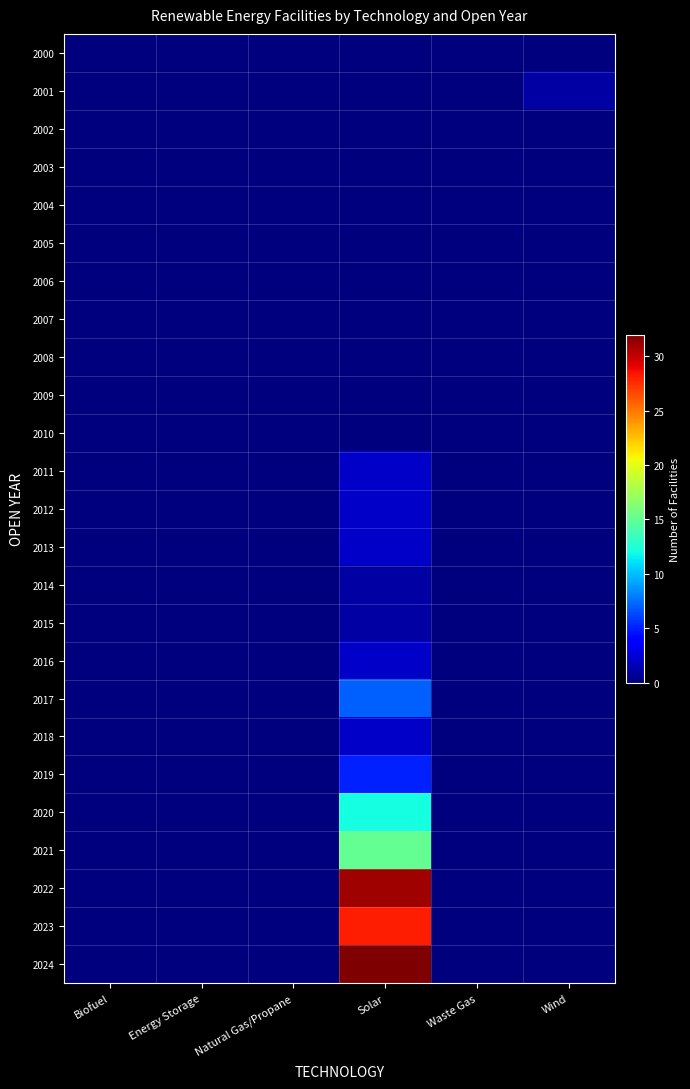

Reading right to left, transcribe all the data shown in this chart.

2000: Wind=0	Waste Gas=0	Solar=0	Natural Gas/Propane=0	Energy Storage=0	Biofuel=0
2001: Wind=1	Waste Gas=0	Solar=0	Natural Gas/Propane=0	Energy Storage=0	Biofuel=0
2002: Wind=0	Waste Gas=0	Solar=0	Natural Gas/Propane=0	Energy Storage=0	Biofuel=0
2003: Wind=0	Waste Gas=0	Solar=0	Natural Gas/Propane=0	Energy Storage=0	Biofuel=0
2004: Wind=0	Waste Gas=0	Solar=0	Natural Gas/Propane=0	Energy Storage=0	Biofuel=0
2005: Wind=0	Waste Gas=0	Solar=0	Natural Gas/Propane=0	Energy Storage=0	Biofuel=0
2006: Wind=0	Waste Gas=0	Solar=0	Natural Gas/Propane=0	Energy Storage=0	Biofuel=0
2007: Wind=0	Waste Gas=0	Solar=0	Natural Gas/Propane=0	Energy Storage=0	Biofuel=0
2008: Wind=0	Waste Gas=0	Solar=0	Natural Gas/Propane=0	Energy Storage=0	Biofuel=0
2009: Wind=0	Waste Gas=0	Solar=0	Natural Gas/Propane=0	Energy Storage=0	Biofuel=0
2010: Wind=0	Waste Gas=0	Solar=0	Natural Gas/Propane=0	Energy Storage=0	Biofuel=0
2011: Wind=0	Waste Gas=0	Solar=2	Natural Gas/Propane=0	Energy Storage=0	Biofuel=0
2012: Wind=0	Waste Gas=0	Solar=2	Natural Gas/Propane=0	Energy Storage=0	Biofuel=0
2013: Wind=0	Waste Gas=0	Solar=2	Natural Gas/Propane=0	Energy Storage=0	Biofuel=0
2014: Wind=0	Waste Gas=0	Solar=1	Natural Gas/Propane=0	Energy Storage=0	Biofuel=0
2015: Wind=0	Waste Gas=0	Solar=1	Natural Gas/Propane=0	Energy Storage=0	Biofuel=0
2016: Wind=0	Waste Gas=0	Solar=2	Natural Gas/Propane=0	Energy Storage=0	Biofuel=0
2017: Wind=0	Waste Gas=0	Solar=7	Natural Gas/Propane=0	Energy Storage=0	Biofuel=0
2018: Wind=0	Waste Gas=0	Solar=2	Natural Gas/Propane=0	Energy Storage=0	Biofuel=0
2019: Wind=0	Waste Gas=0	Solar=5	Natural Gas/Propane=0	Energy Storage=0	Biofuel=0
2020: Wind=0	Waste Gas=0	Solar=12	Natural Gas/Propane=0	Energy Storage=0	Biofuel=0
2021: Wind=0	Waste Gas=0	Solar=15	Natural Gas/Propane=0	Energy Storage=0	Biofuel=0
2022: Wind=0	Waste Gas=0	Solar=31	Natural Gas/Propane=0	Energy Storage=0	Biofuel=0
2023: Wind=0	Waste Gas=0	Solar=28	Natural Gas/Propane=0	Energy Storage=0	Biofuel=0
2024: Wind=0	Waste Gas=0	Solar=32	Natural Gas/Propane=0	Energy Storage=0	Biofuel=0